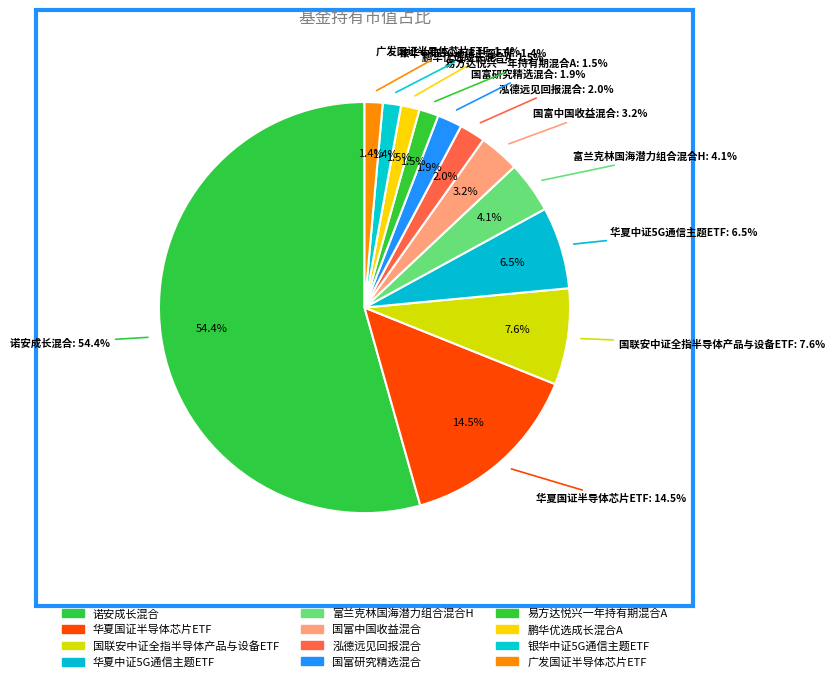

Does any single category account for the majority?

Yes